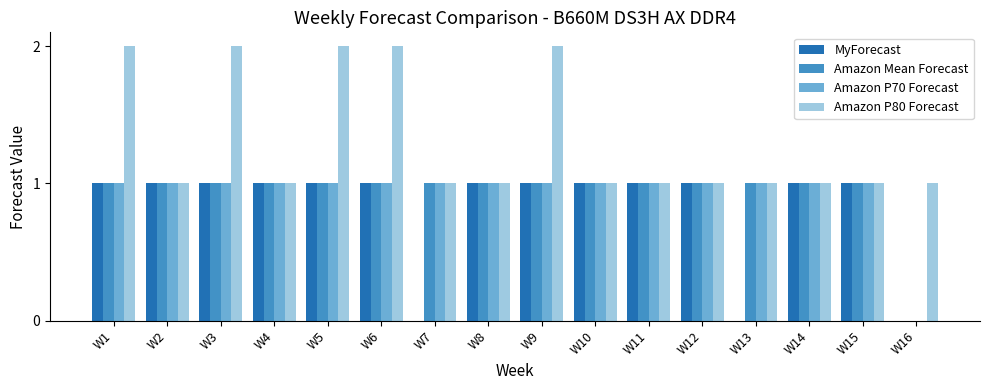

Which series has the largest total across all categories?

Amazon P80 Forecast